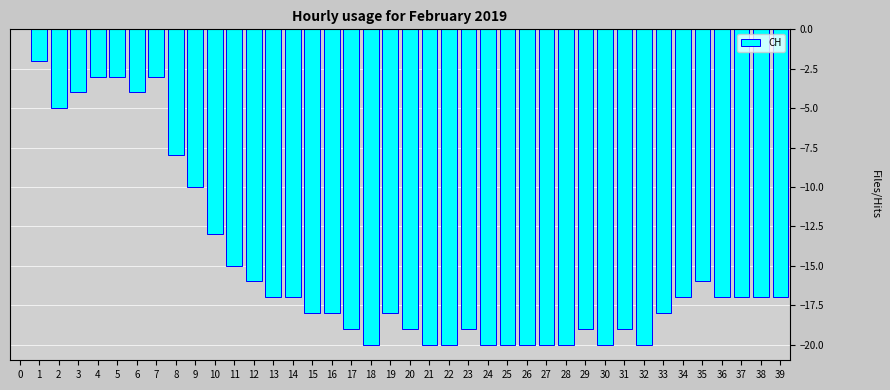

Which has a higher value, 26 or 29?

29